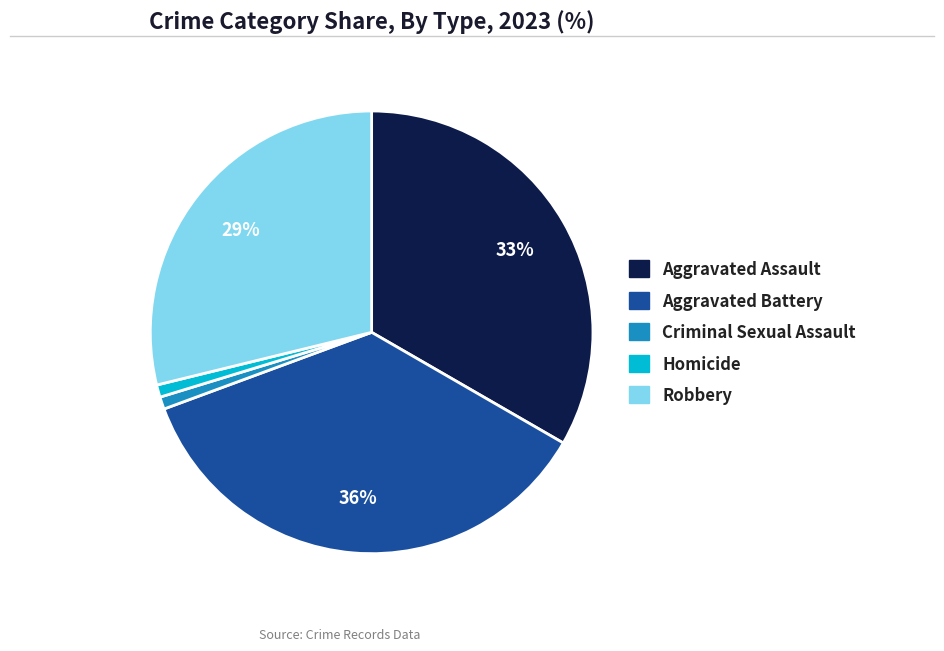

Is it true that Robbery is 29% of the pie?

True